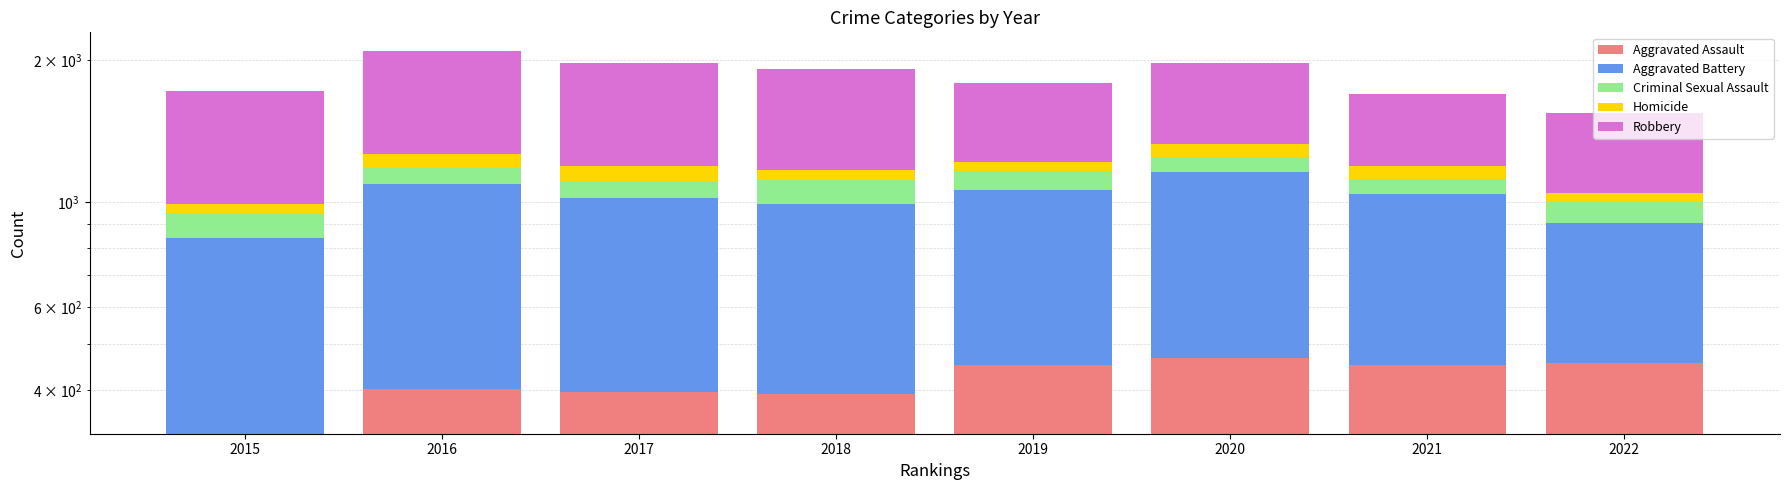

The Aggravated Assault series shows 452 at 2021. True or false?

True